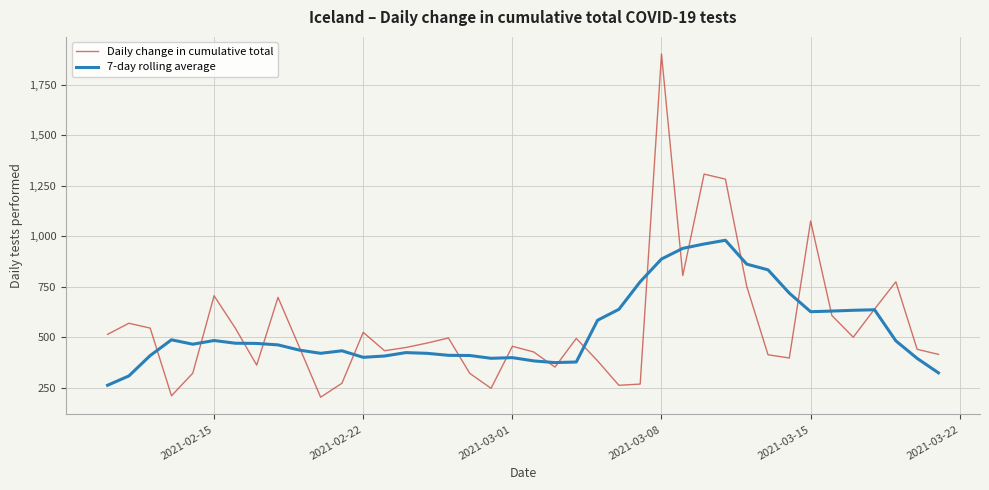

How many interior local peaks does the Daily change in cumulative total series have?

11